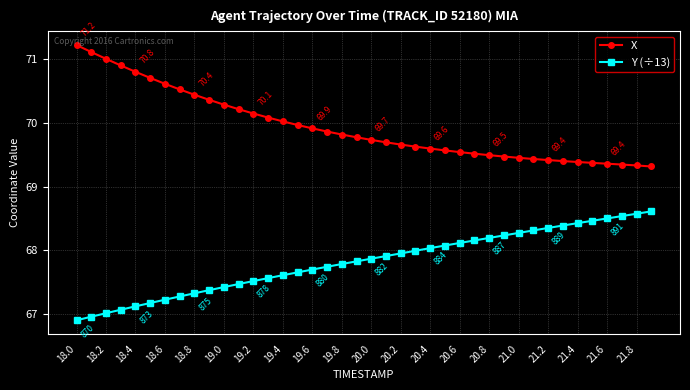

Rank the series by their average value, from highest to lowest.

X, Y (÷13)